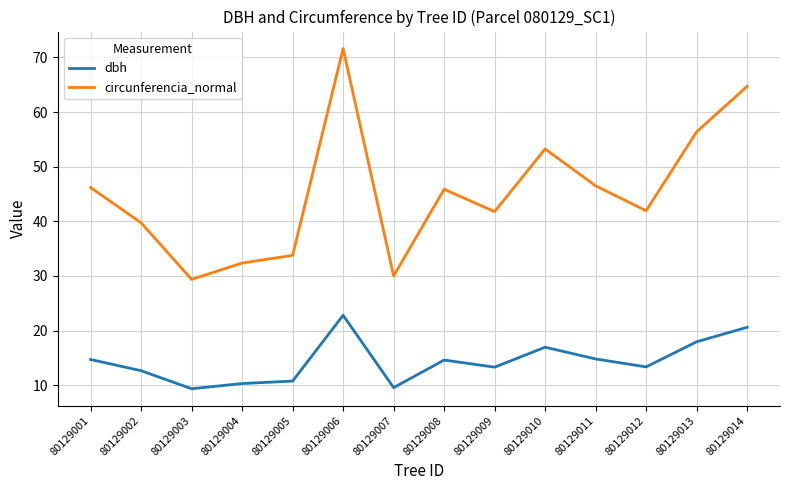

The value of circunferencia_normal at 80129008 is 45.9. True or false?

True